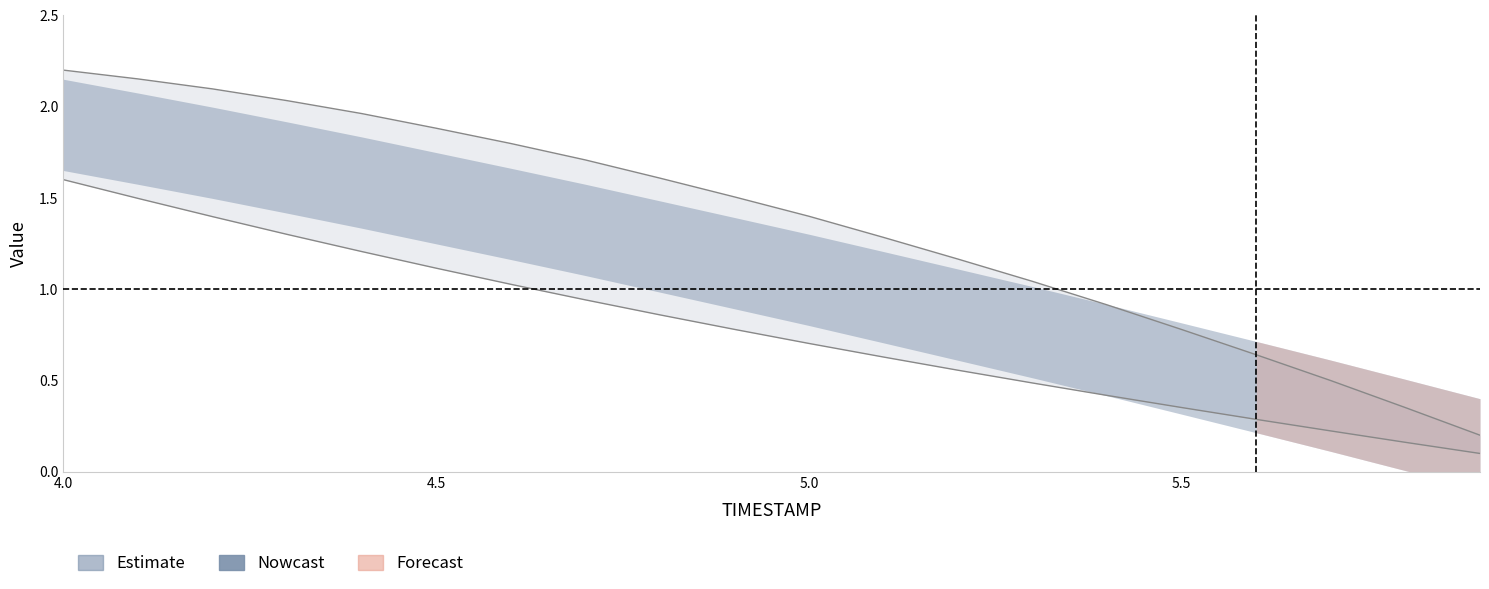

At which label does Y reach its peak?

4.0